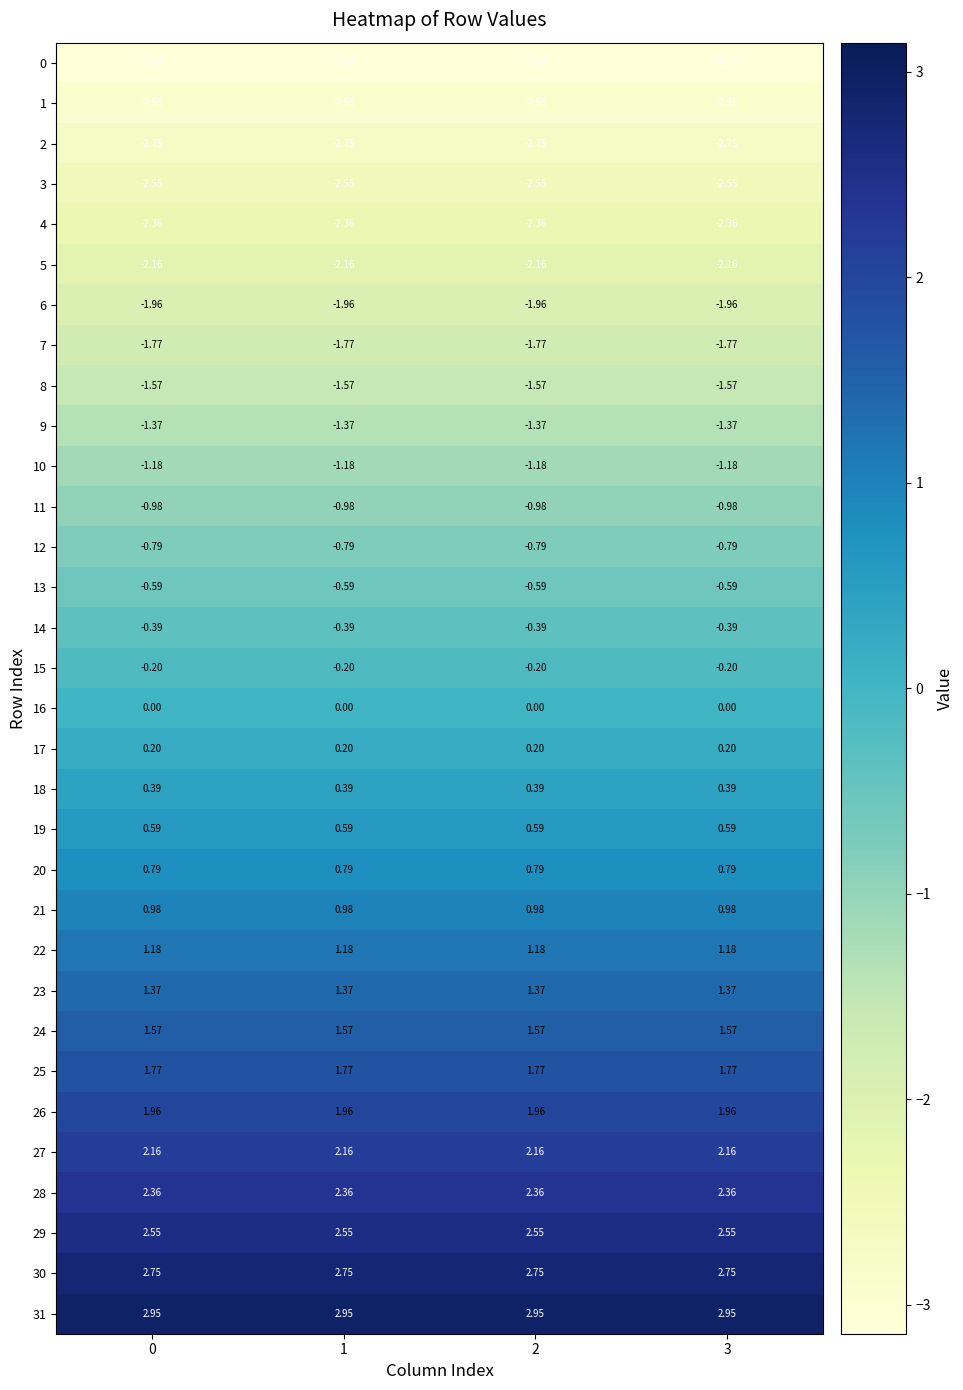

Is the value of 22 at 3 greater than the value of 14 at 0?

Yes